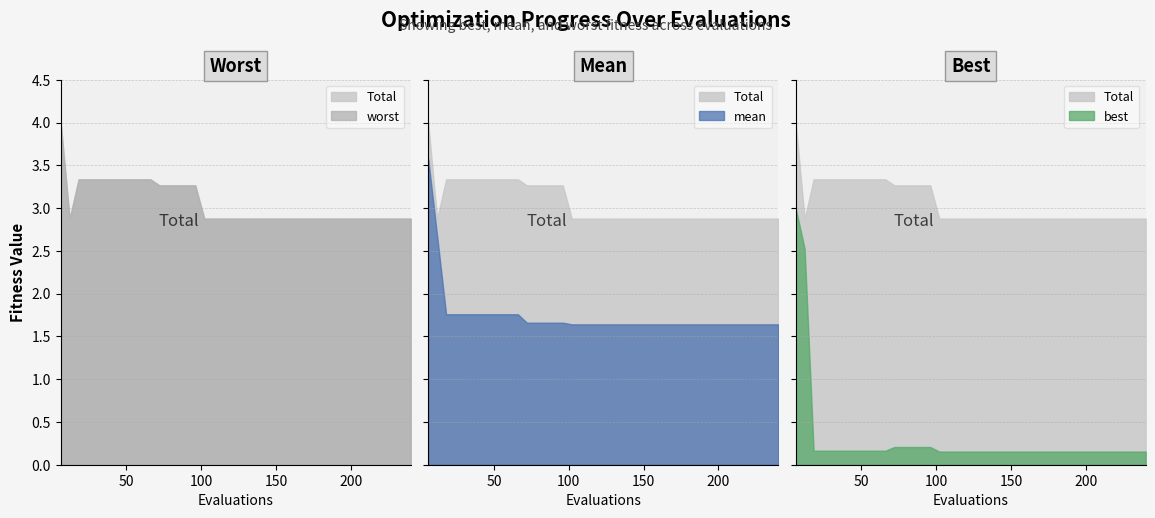

What is the label of the 27th point from the left?

26